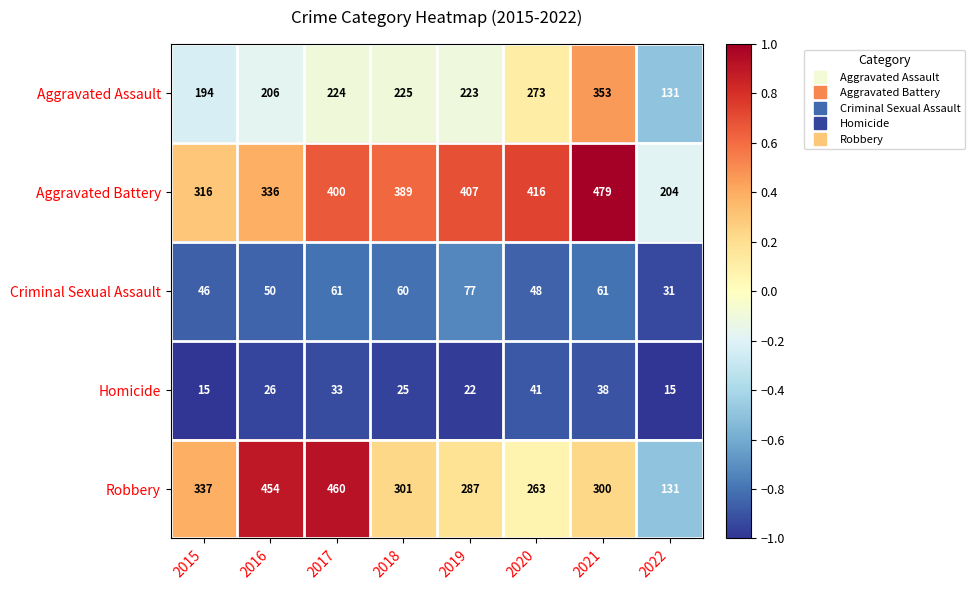

Is it true that Criminal Sexual Assault equals 60 at 2018?

True